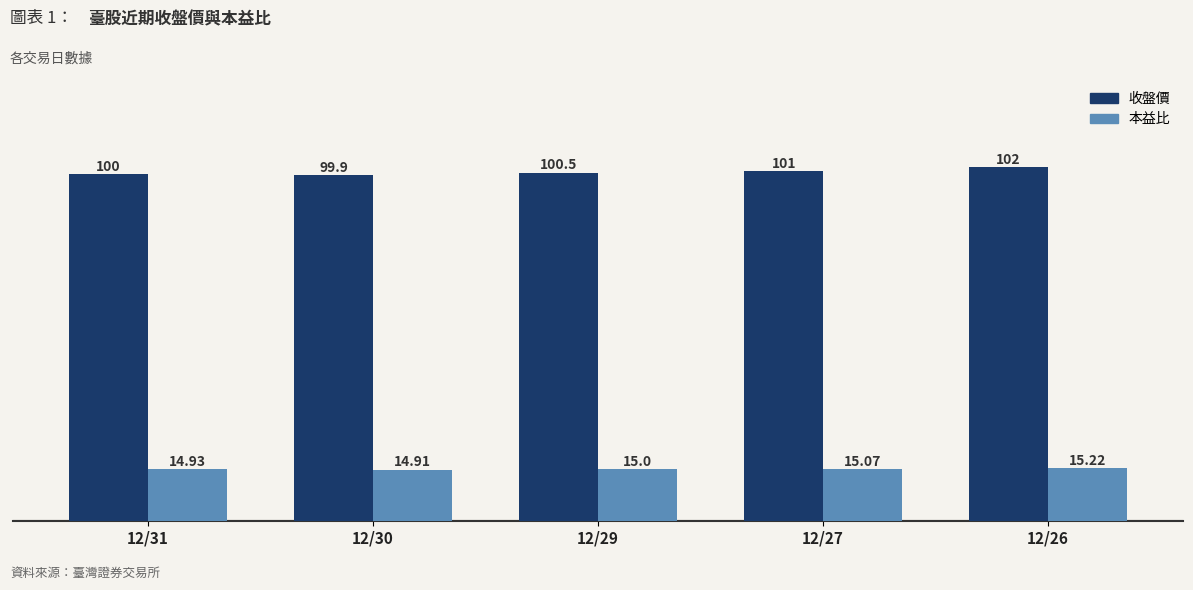

What is the difference between the highest and lowest values at 12/29?

85.5